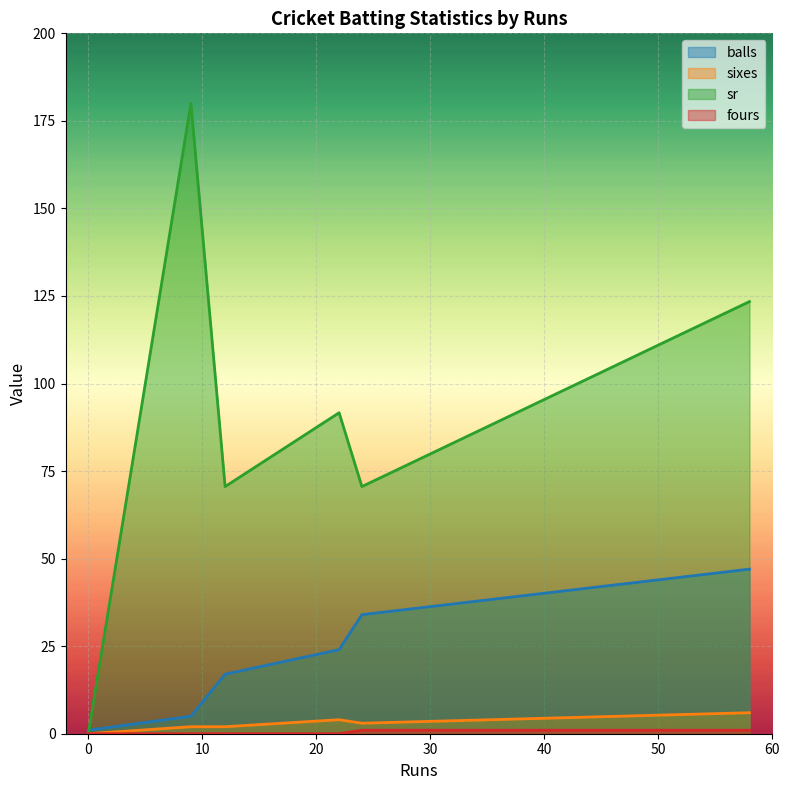

Which series has the largest total across all categories?

sr